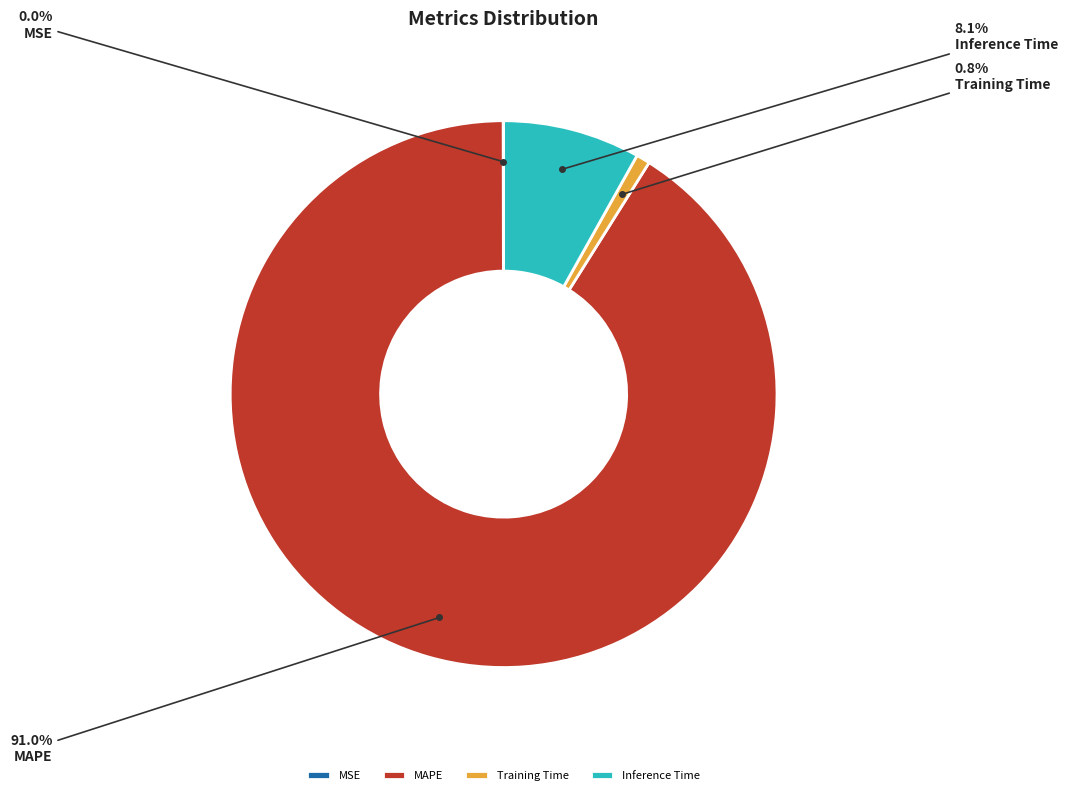

Is MAPE the majority of the pie?

Yes